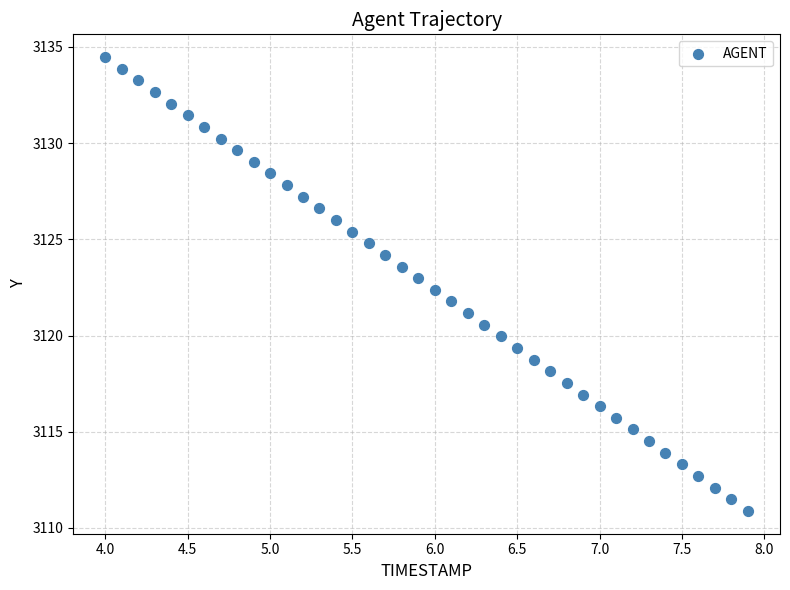

What is the range of Y values (max minus min)?

23.6